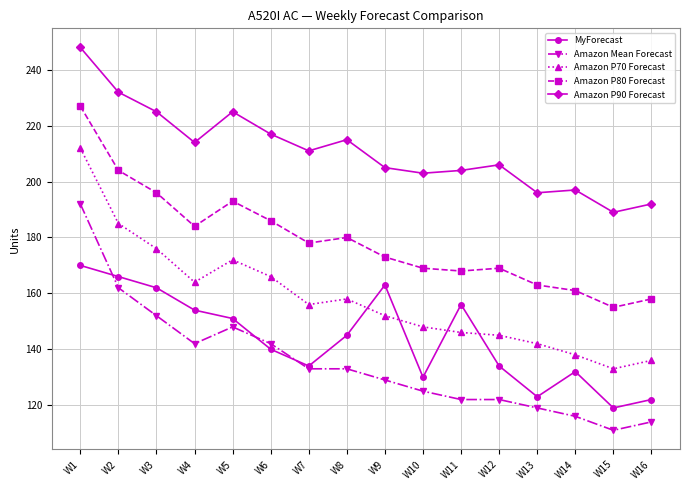

At which label does MyForecast first exceed 145?

W1